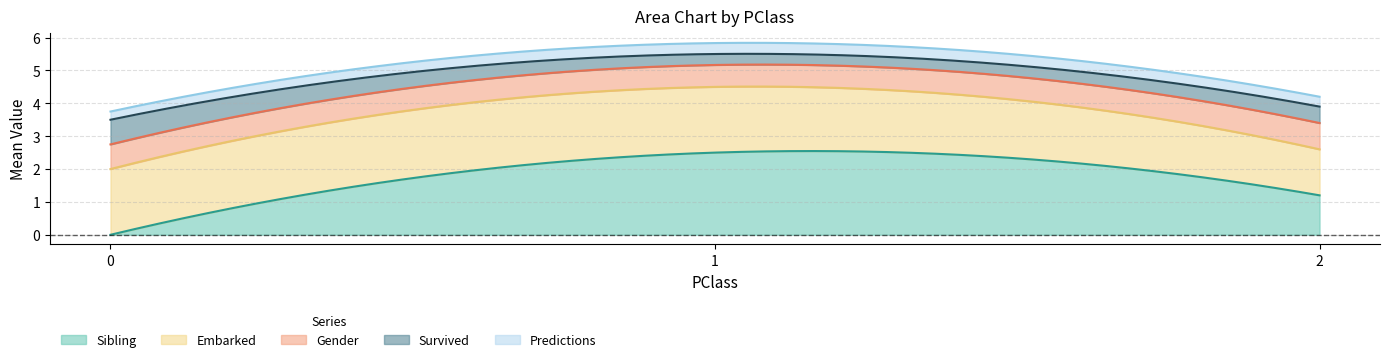

True or false: Survived and Predictions cross at least once.

False